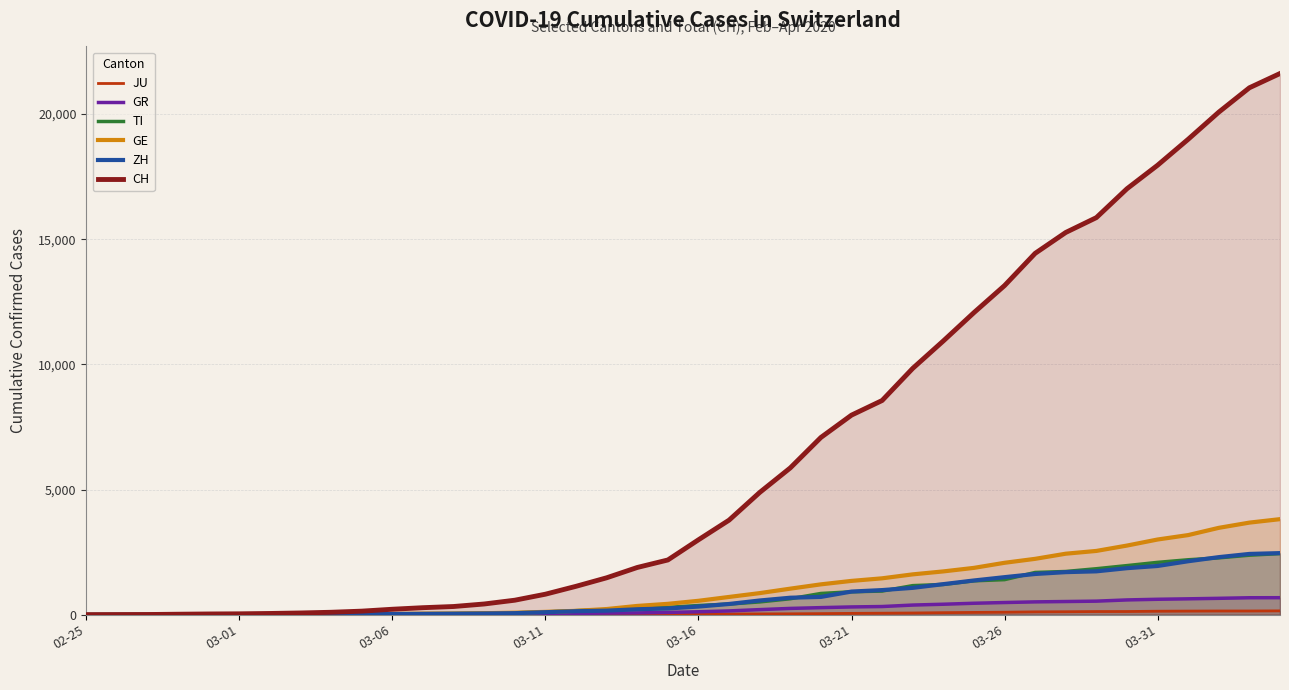

The CH series shows 31268 at 37. True or false?

False